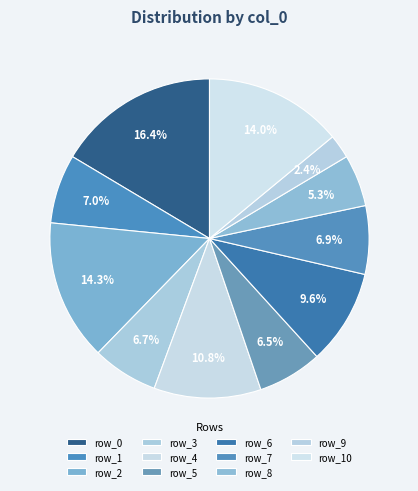

How many segments does this pie chart have?

11